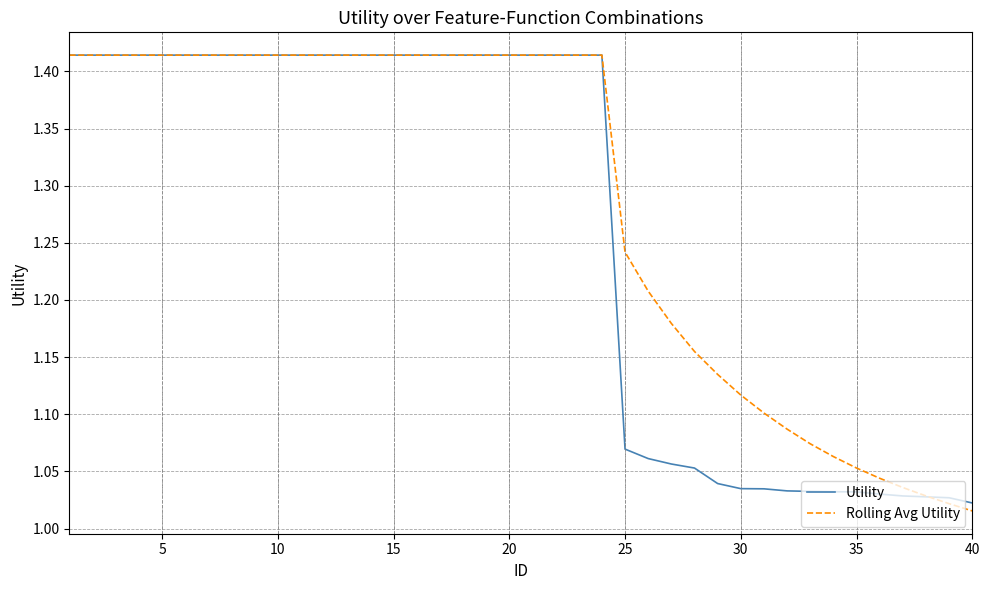

Where is Rolling Avg Utility nearest to the value 1?

40